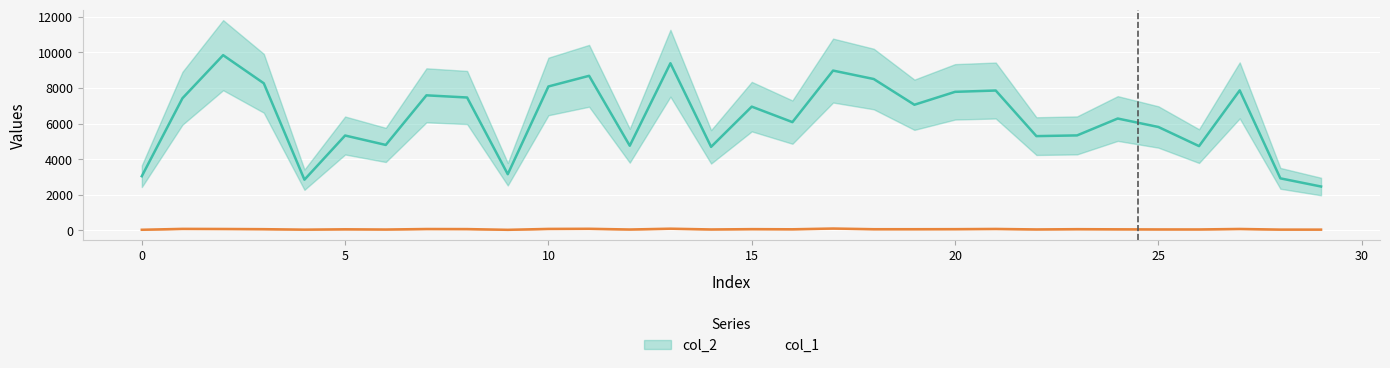

Count the number of categories in the chart.

30